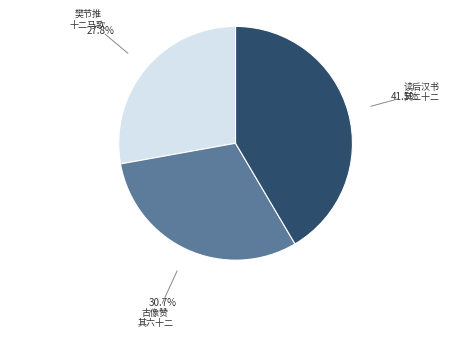

Is there any slice that represents more than half of the pie?

No